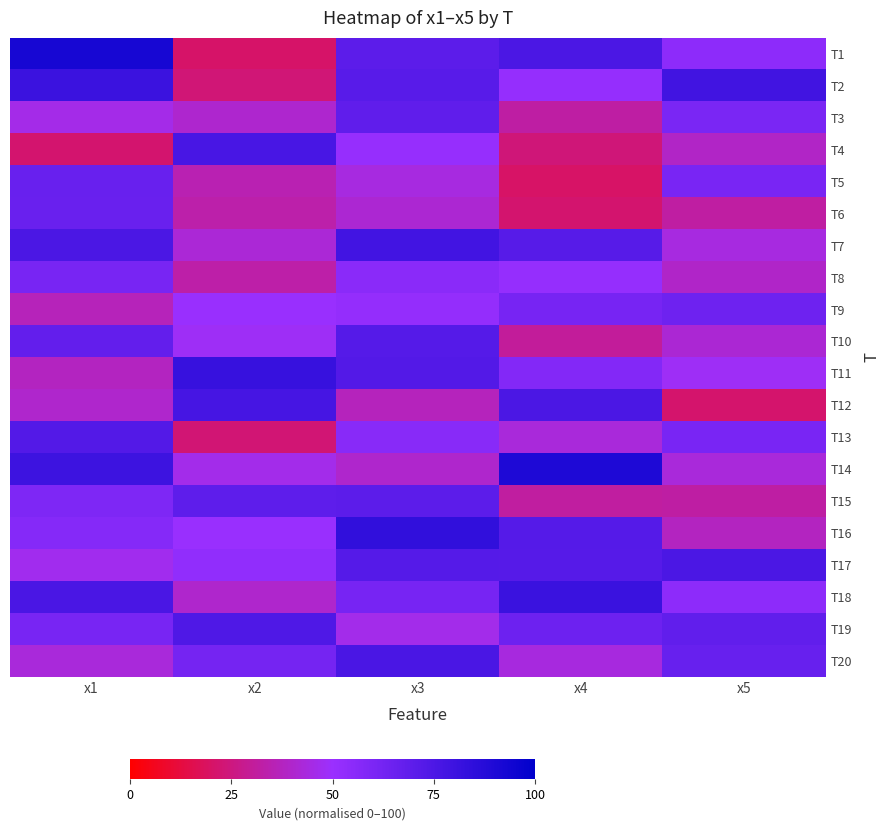

How many series are shown in this chart?

20